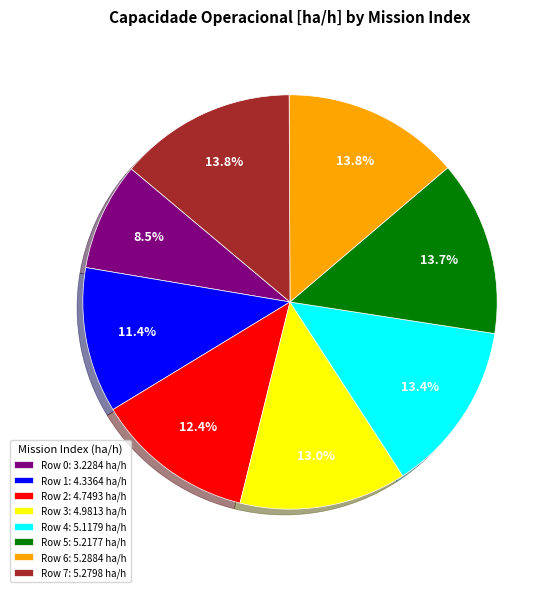

Is there any slice that represents more than half of the pie?

No